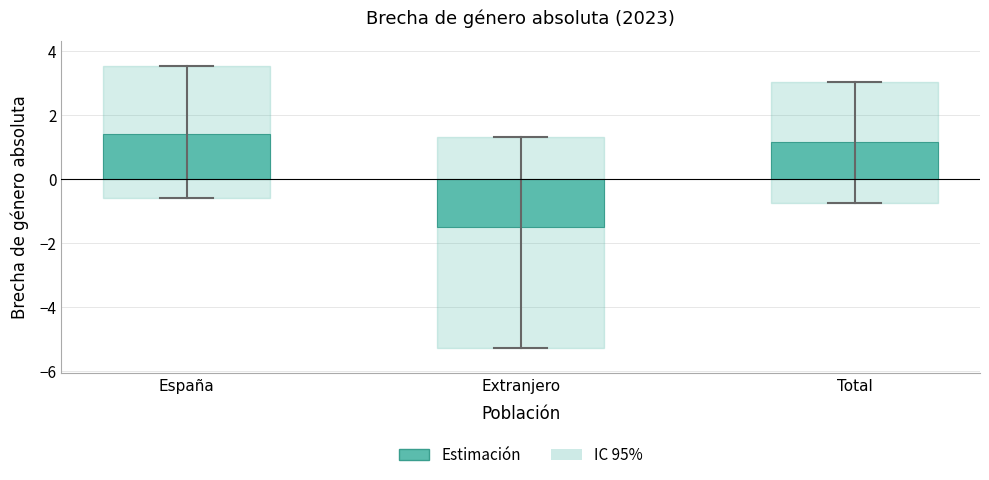

What is the label of the 3rd bar from the left?

Total